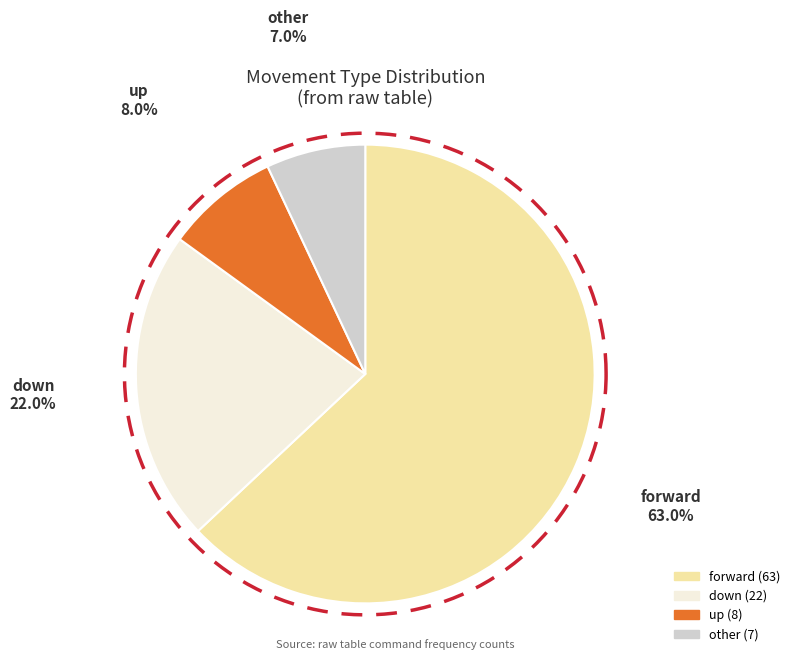

To the nearest percent, what portion does up represent?

8%